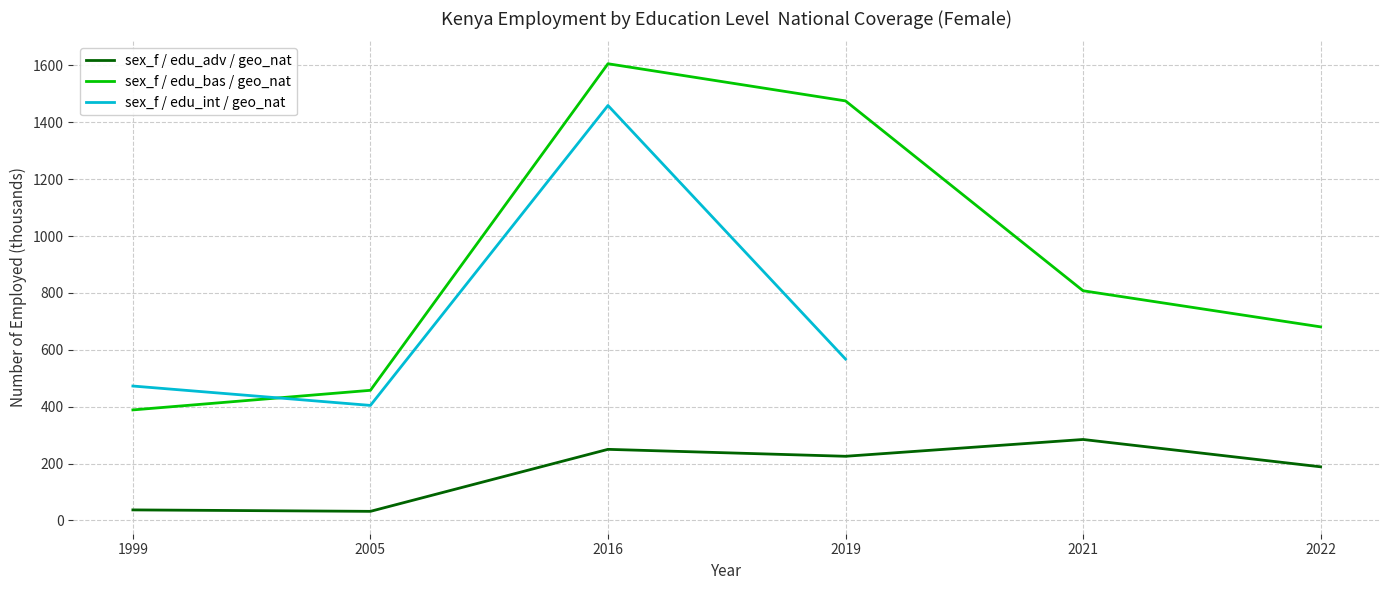

How many interior local peaks does the sex_f / edu_bas / geo_nat series have?

1